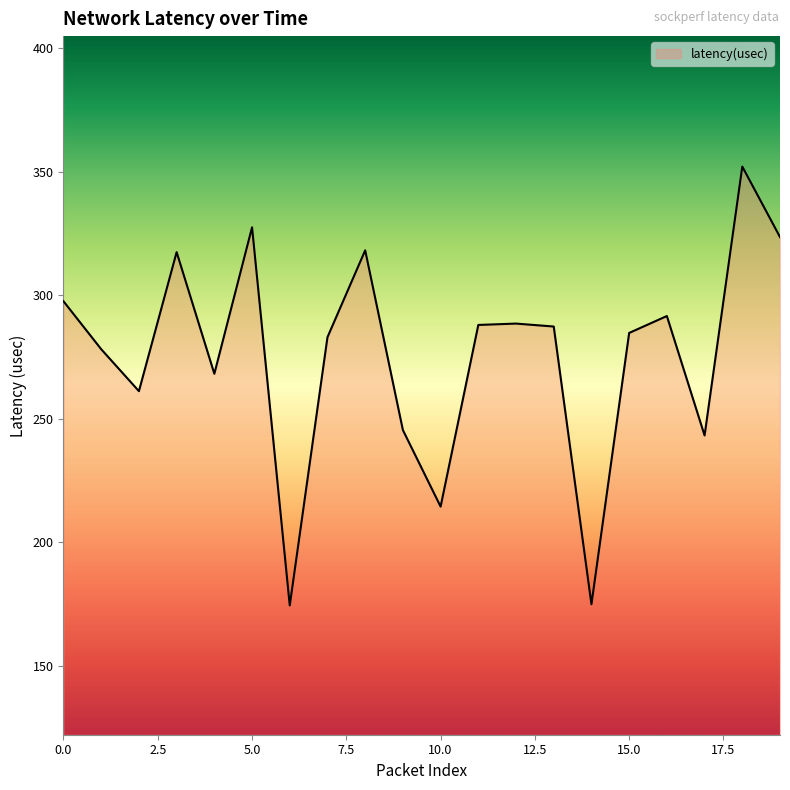

What is the maximum value shown in the chart?

352.1